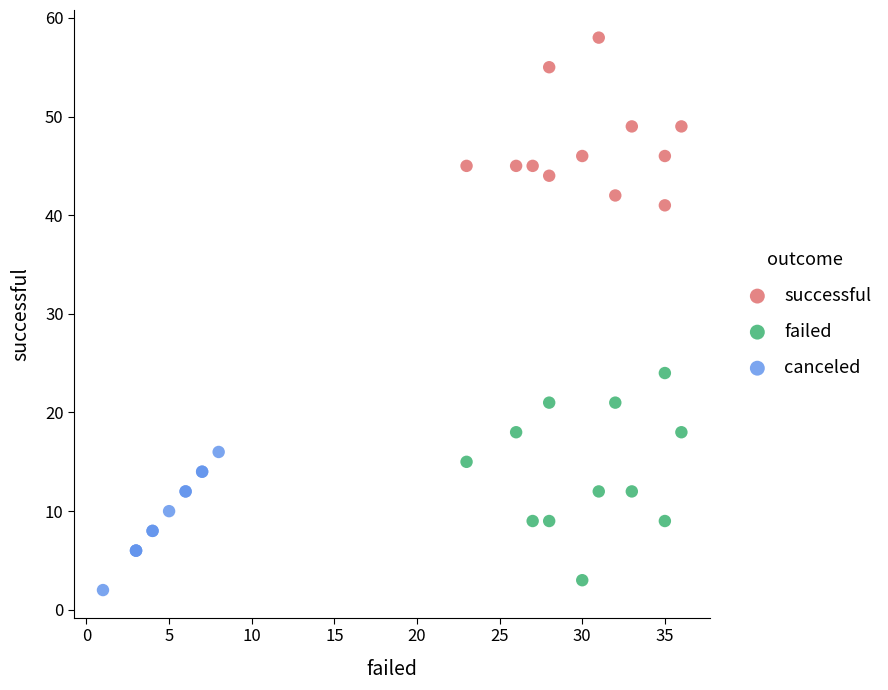

Which series has the widest spread of Y values?

failed